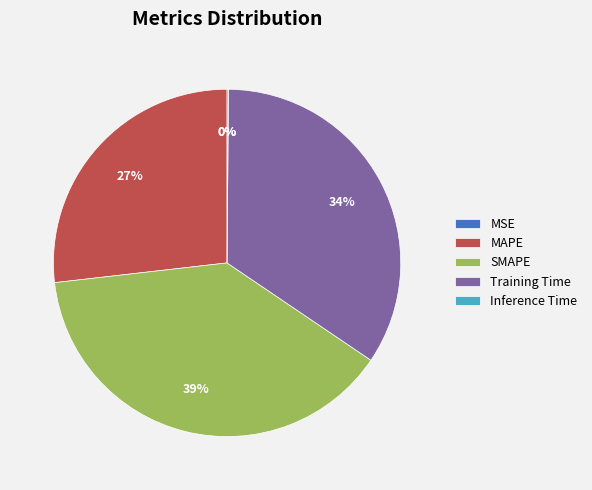

Does Training Time represent more than half of the total?

No